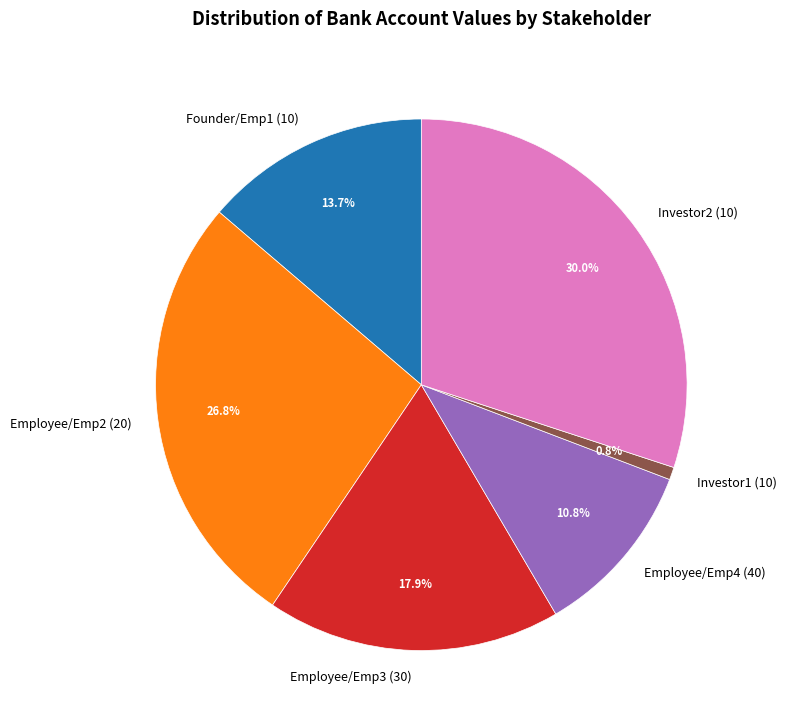

Which slice is the smallest?

Investor1 (10)